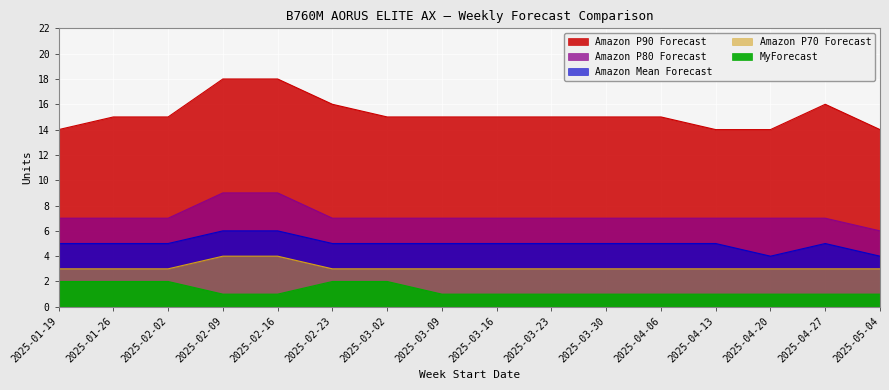

What is the difference between the highest and lowest values at 2025-05-04?

13